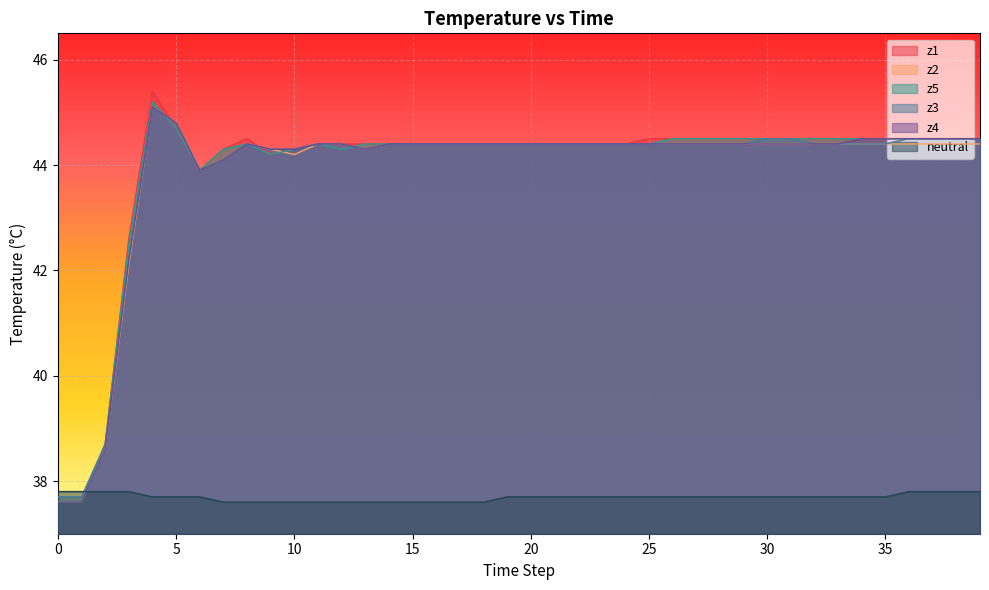

What is the greatest value displayed?

45.4